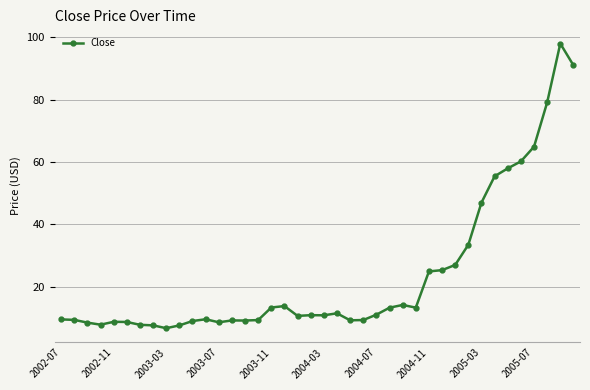

What is the value of the 31st point from the left?

27.0